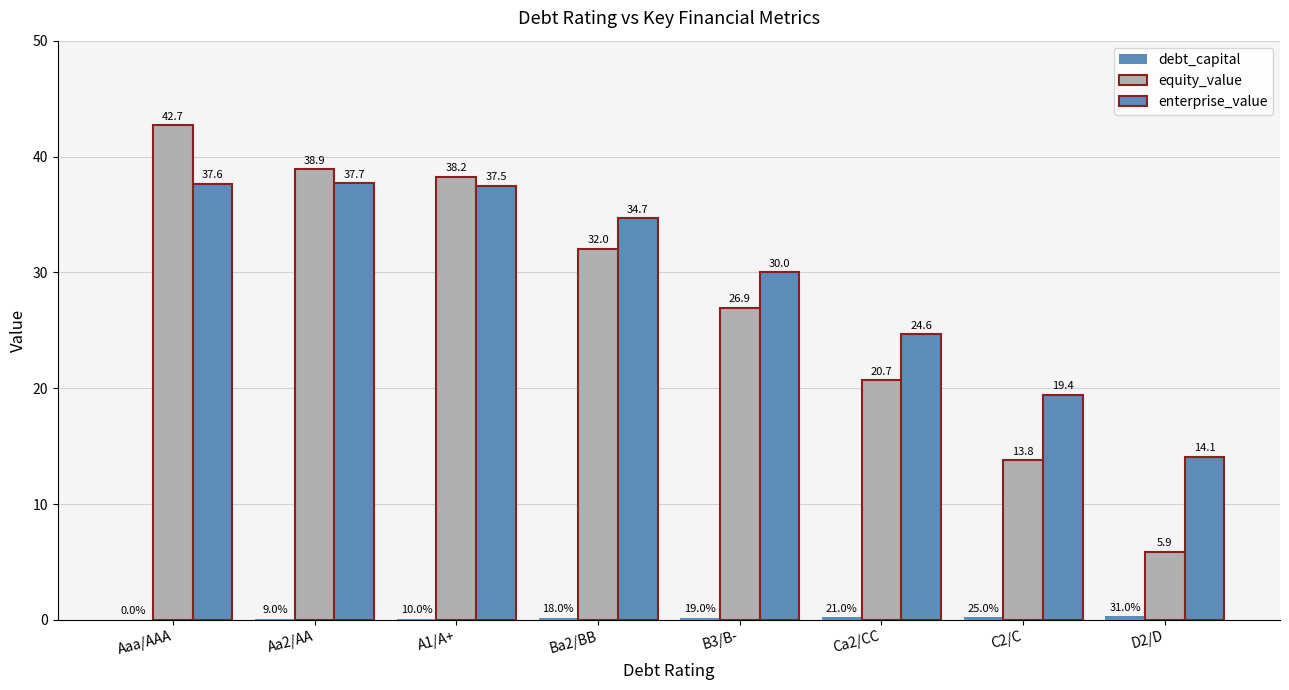

How many values in the enterprise_value series exceed 34?

4